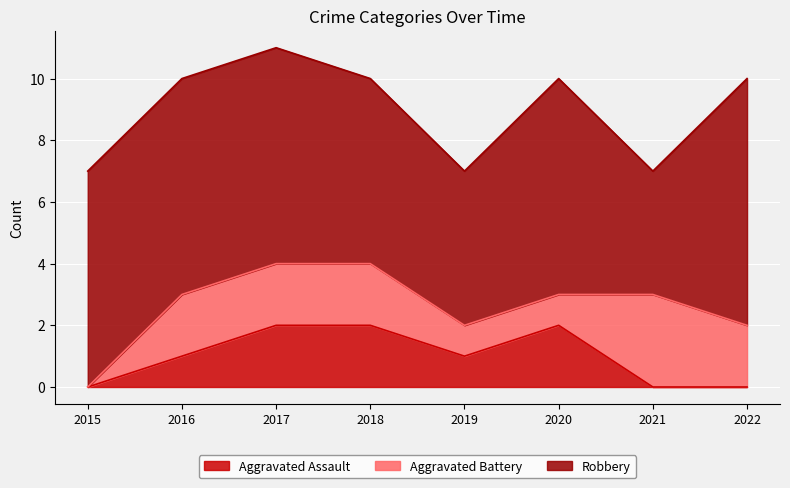

Is the value of Aggravated Battery at 2021 greater than the value of Aggravated Assault at 2018?

Yes